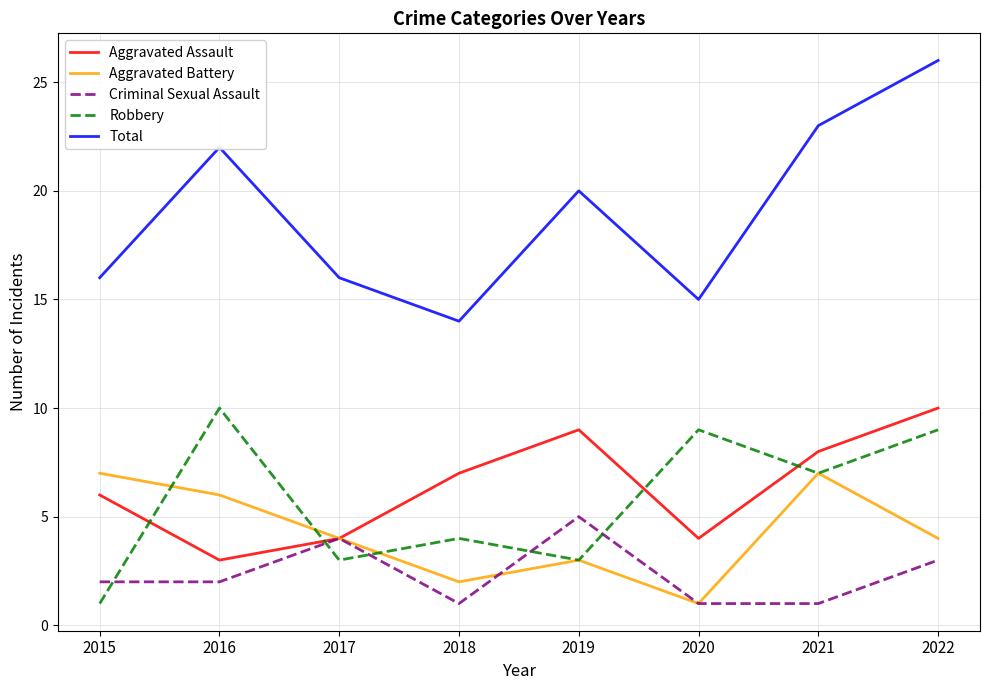

True or false: Criminal Sexual Assault and Total cross at least once.

False